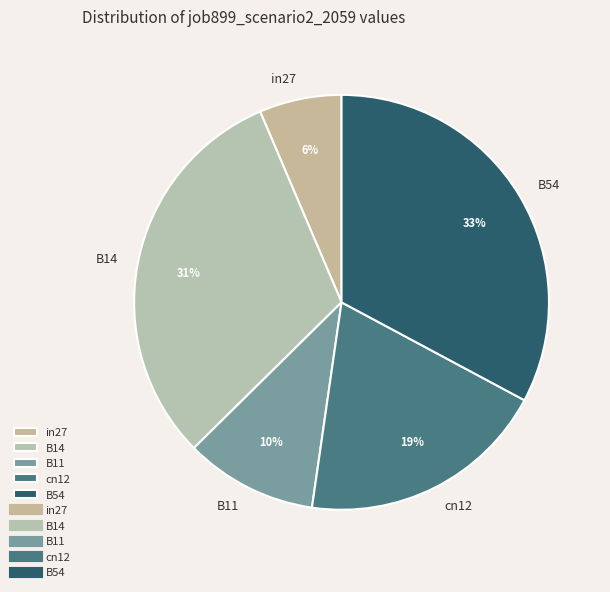

Which has a higher value, B54 or in27?

B54